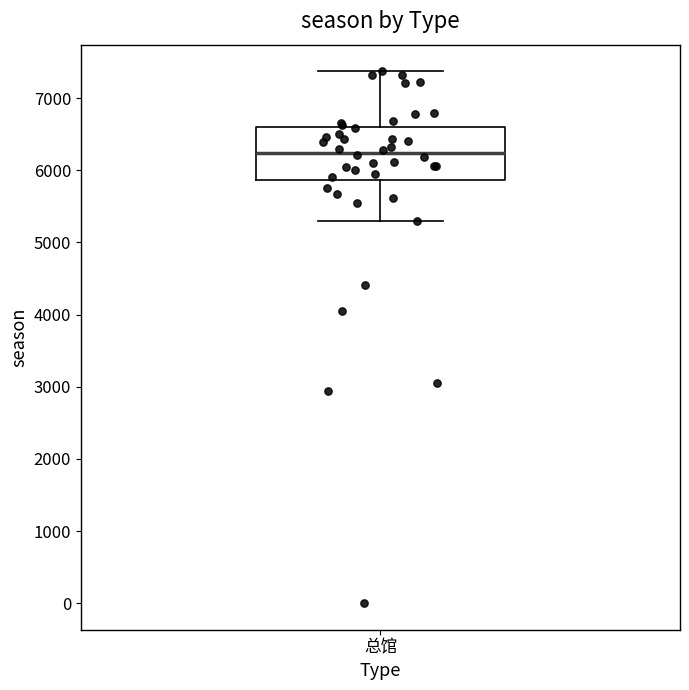

Transcribe this box plot: give where the median line is, the range the box spans, and where the two whiskers end, as read against the y-axis. The values are not printed on the chart, so give them approximately, as read against the axis.

median 6200, box 5900 to 6600, whiskers 5300 to 7400